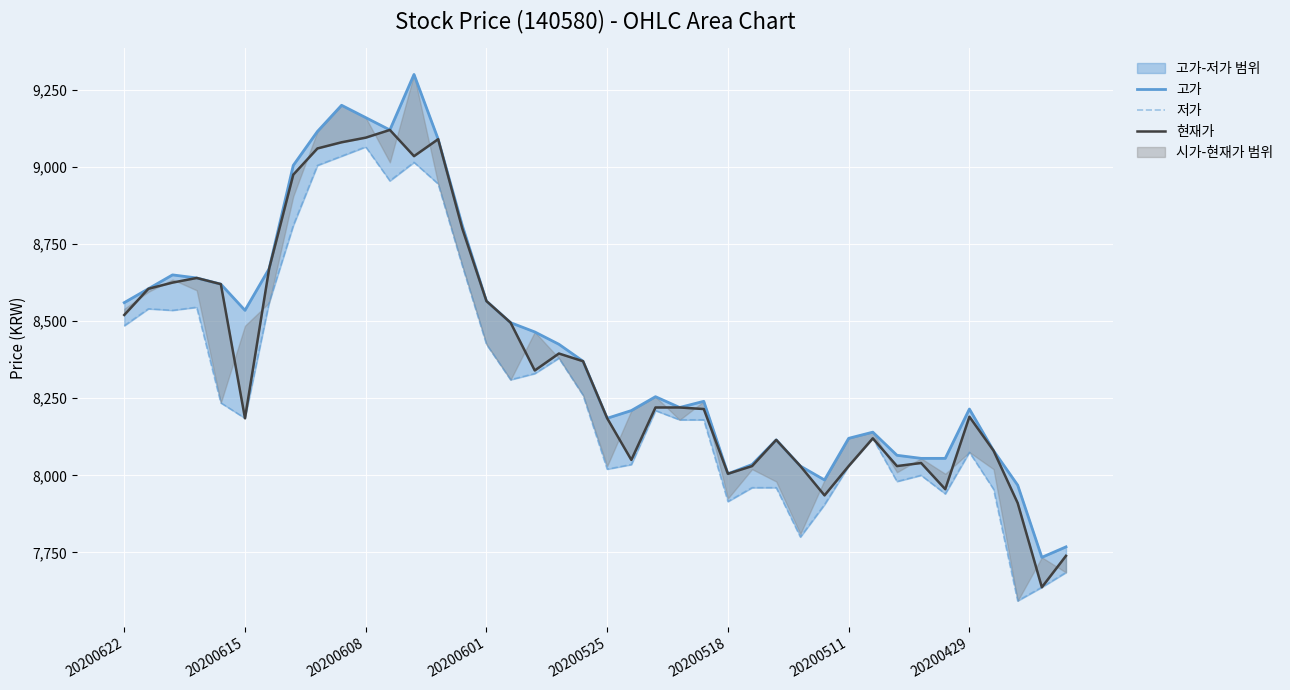

Reading right to left, extract all data points from this chart.

고가: 7768	7734	7968	8080	8215	8055	8055	8065	8140	8120	7985	8030	8115	8035	8005	8240	8220	8255	8210	8185	8370	8425	8465	8495	8565	8810	9090	9300	9120	9160	9200	9115	9005	8670	8535	8620	8640	8650	8605	8560
저가: 7685	7637	7593	7955	8075	7940	8000	7980	8120	8030	7905	7800	7960	7960	7915	8180	8180	8210	8035	8020	8260	8380	8330	8310	8425	8680	8945	9015	8955	9065	9035	9005	8810	8560	8185	8235	8545	8535	8540	8485
현재가: 7739	7637	7910	8080	8190	7955	8040	8030	8120	8030	7935	8030	8115	8030	8005	8215	8220	8220	8050	8185	8370	8395	8340	8495	8565	8800	9090	9035	9120	9095	9080	9060	8975	8670	8185	8620	8640	8625	8605	8520